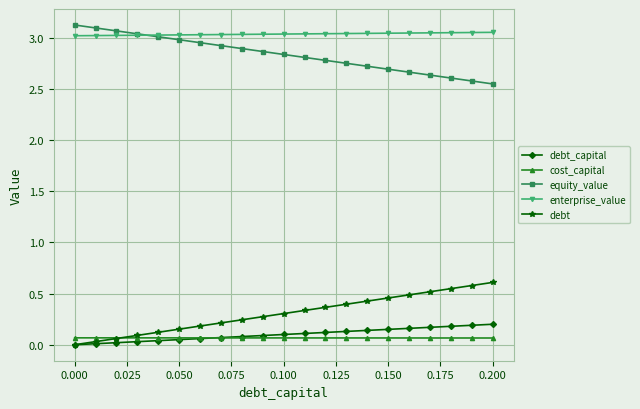

Which series has the largest total across all categories?

enterprise_value